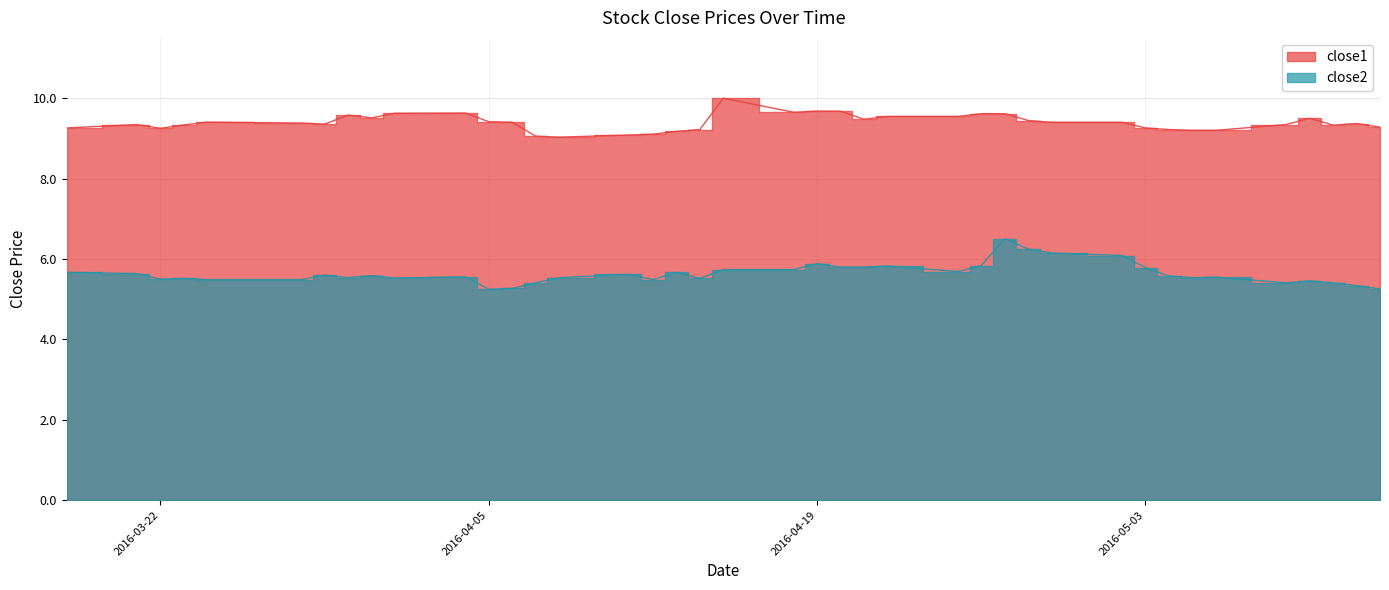

Is it true that close1 equals 9.4 at 2016-04-28?

True